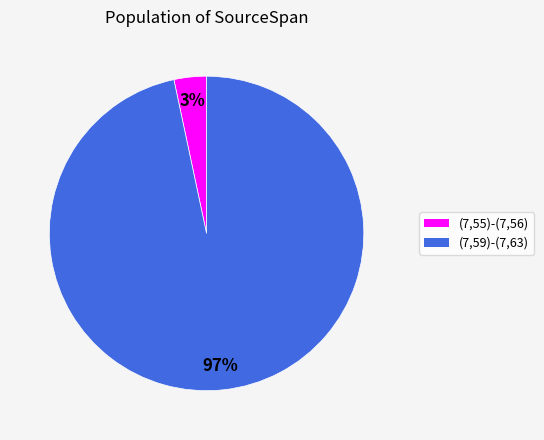

Do (7,59)-(7,63) and (7,55)-(7,56) together represent more than half of the pie?

Yes